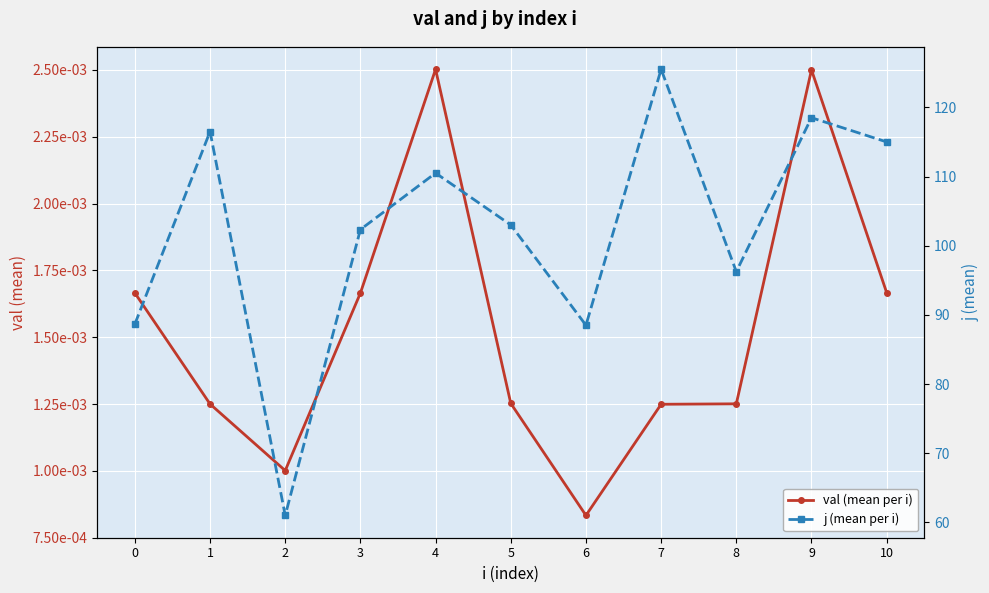

Reading left to right, extract all data points from this chart.

val (mean per i): 0=0.0	1=0.0	2=0.0	3=0.0	4=0.0	5=0.0	6=0.0	7=0.0	8=0.0	9=0.0	10=0.0
j (mean per i): 0=88.7	1=116.5	2=61.0	3=102.3	4=110.5	5=103.0	6=88.5	7=125.5	8=96.2	9=118.5	10=115.0